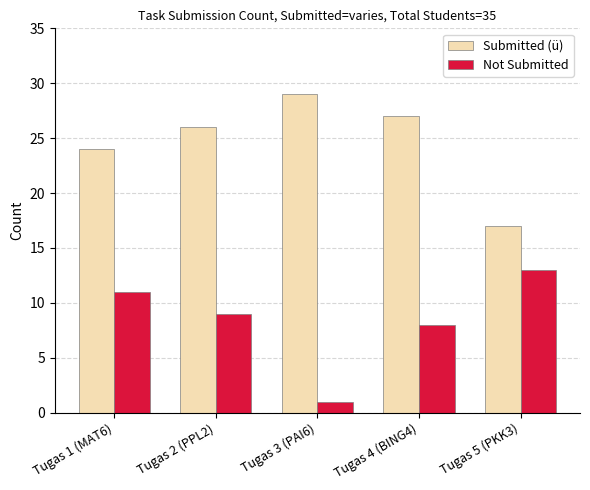

Does the chart contain any negative values?

No